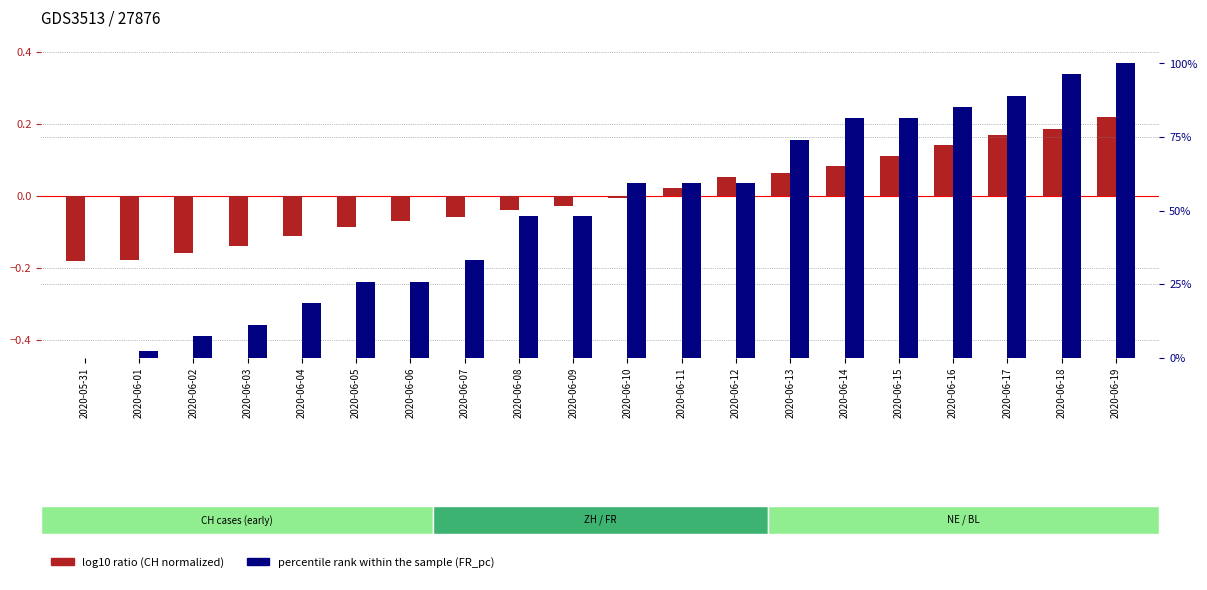

What is the spread (max minus min) of values at 2020-06-17?

88.7